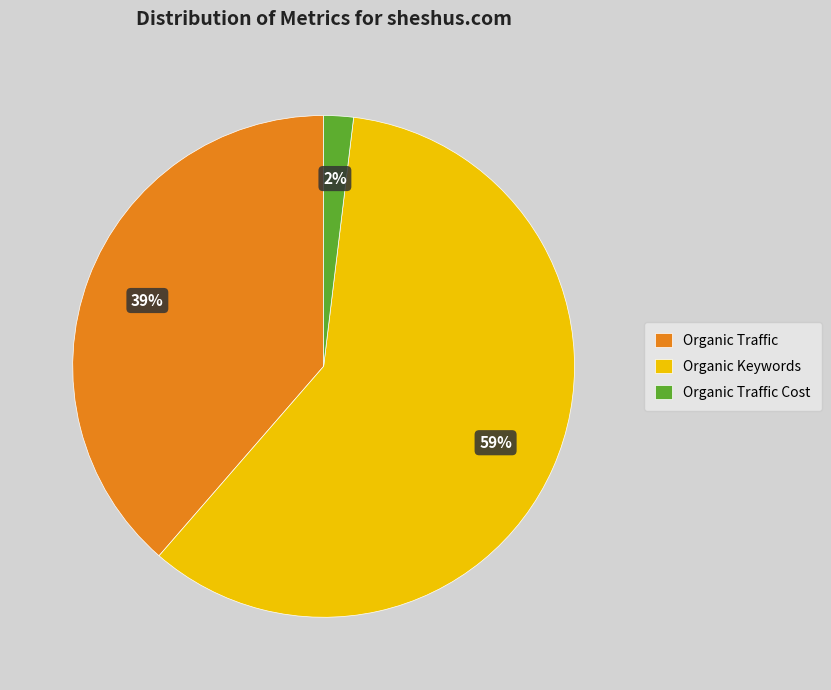

The Organic Traffic Cost slice represents 2% of the pie. True or false?

True